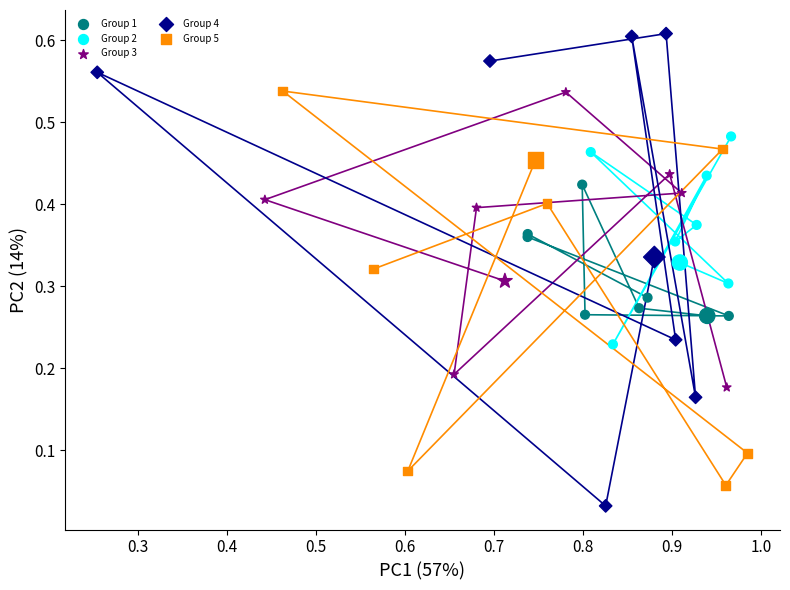

Which series has the largest Y range (max minus min)?

Group 4